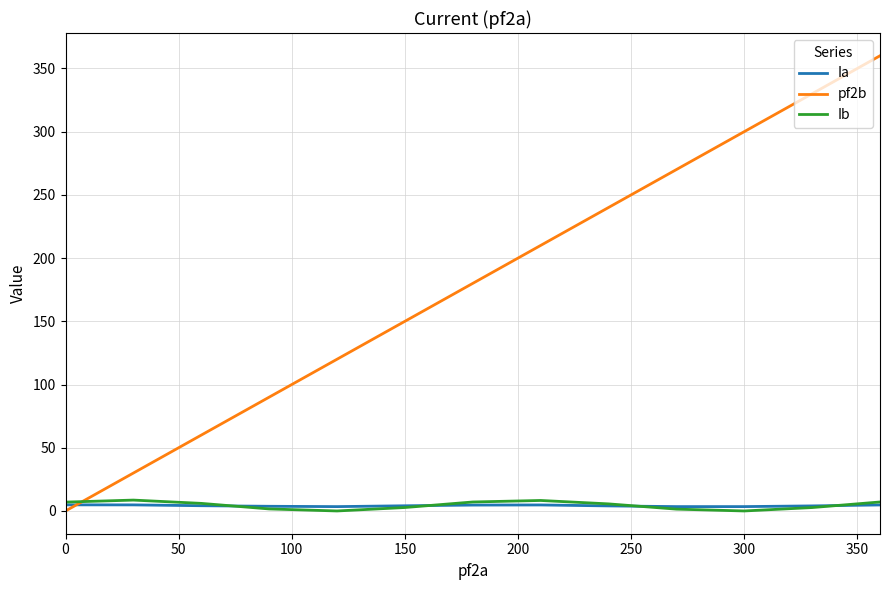

Which series has the largest total across all categories?

pf2b